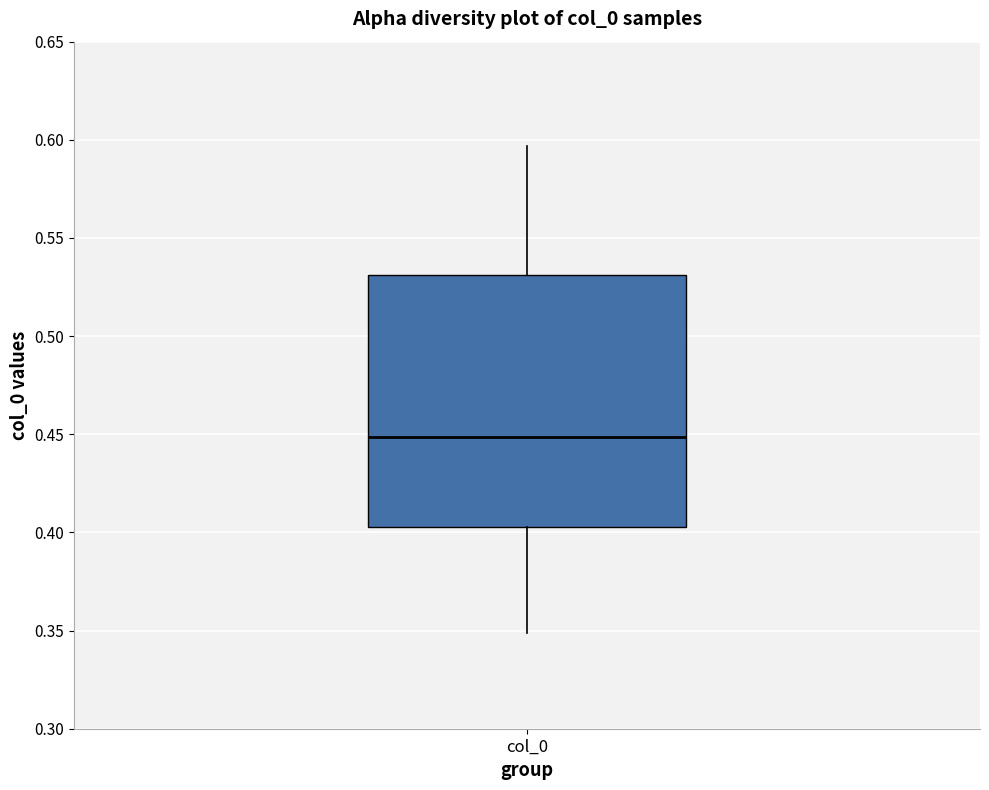

Transcribe this box plot: give where the median line is, the range the box spans, and where the two whiskers end, as read against the y-axis. The values are not printed on the chart, so give them approximately, as read against the axis.

median 0.450, box 0.405 to 0.530, whiskers 0.350 to 0.595